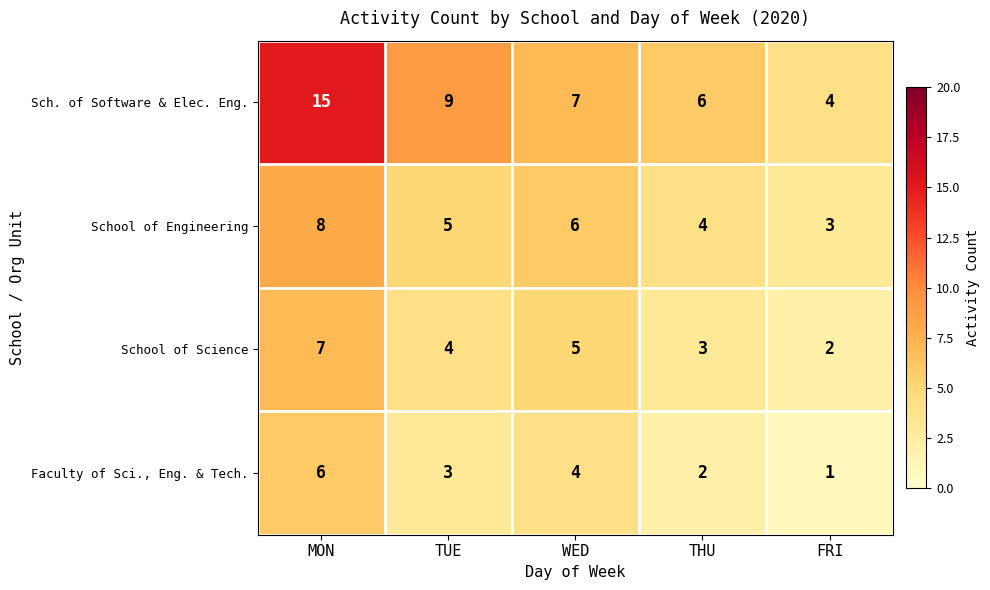

What is the difference between the maximum and second lowest values in the School of Engineering series?

4